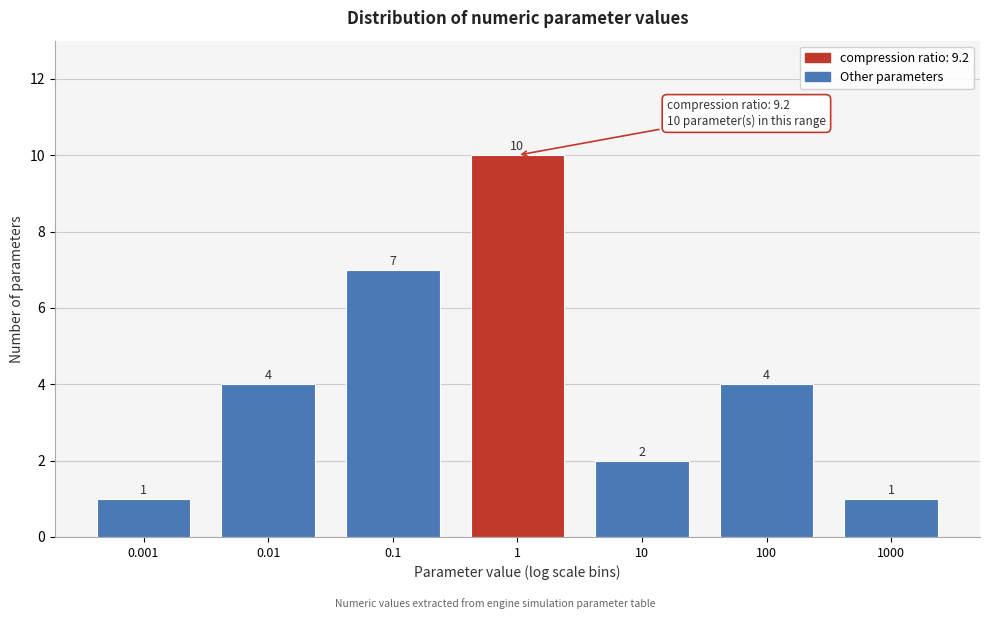

Reading left to right, list all the values displayed in this chart.

1	4	7	10	2	4	1